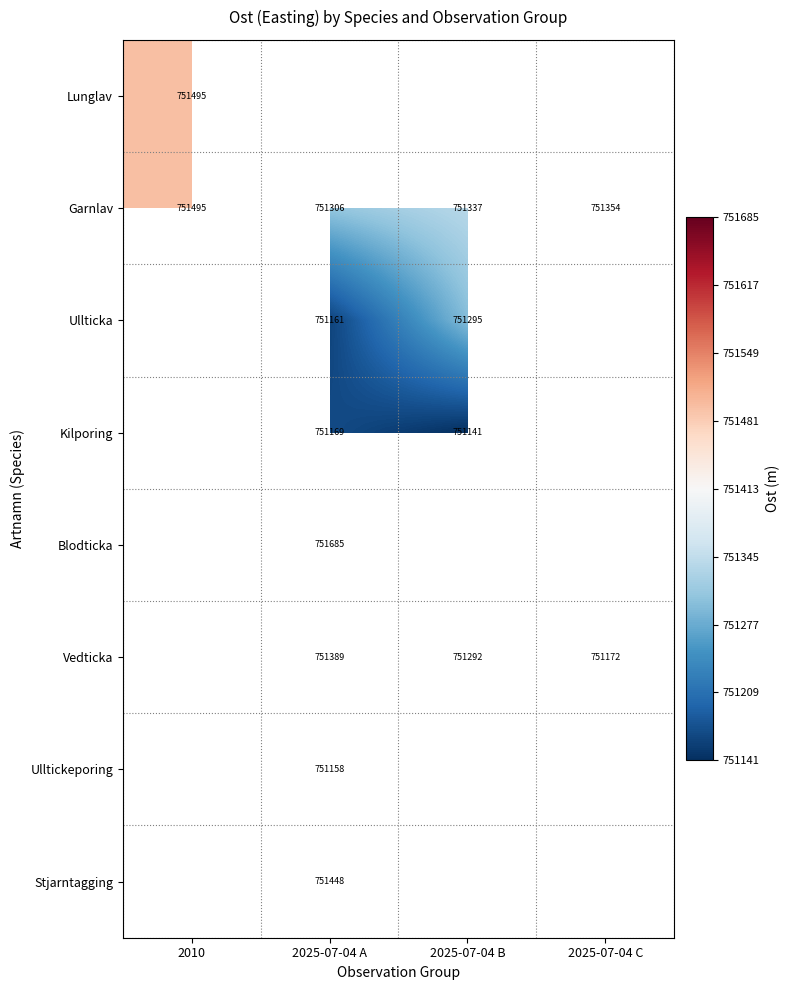

At which label is Lunglav closest to 751494?

2010